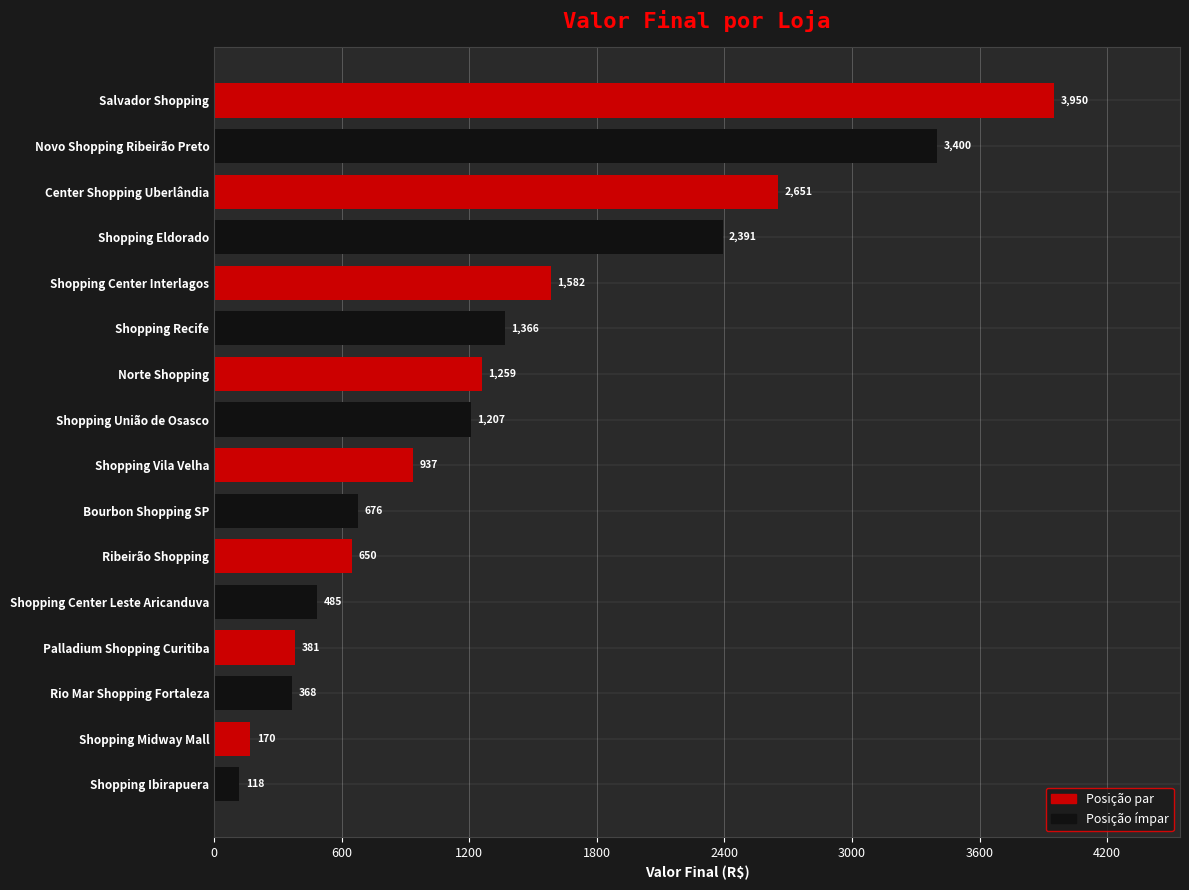

Reading top to bottom, what are all the values shown in this chart?

3950	3400	2651	2391	1582	1366	1259	1207	937	676	650	485	381	368	170	118